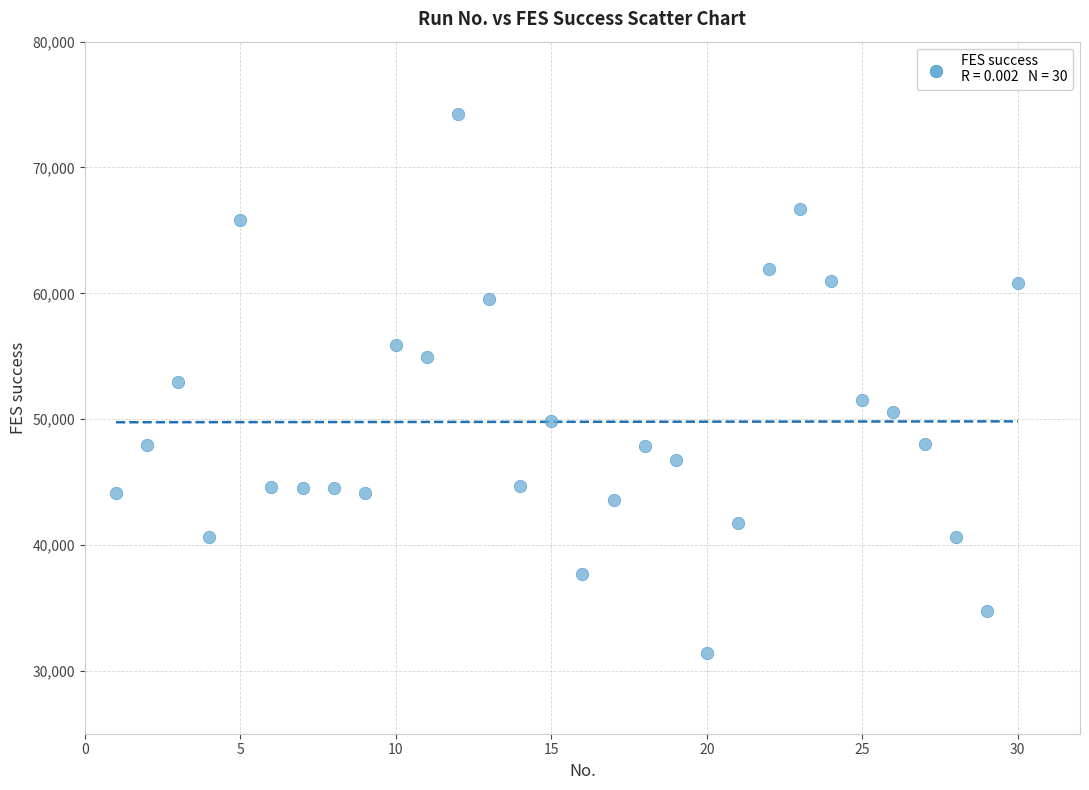

What is the range of X values (max minus min)?

29